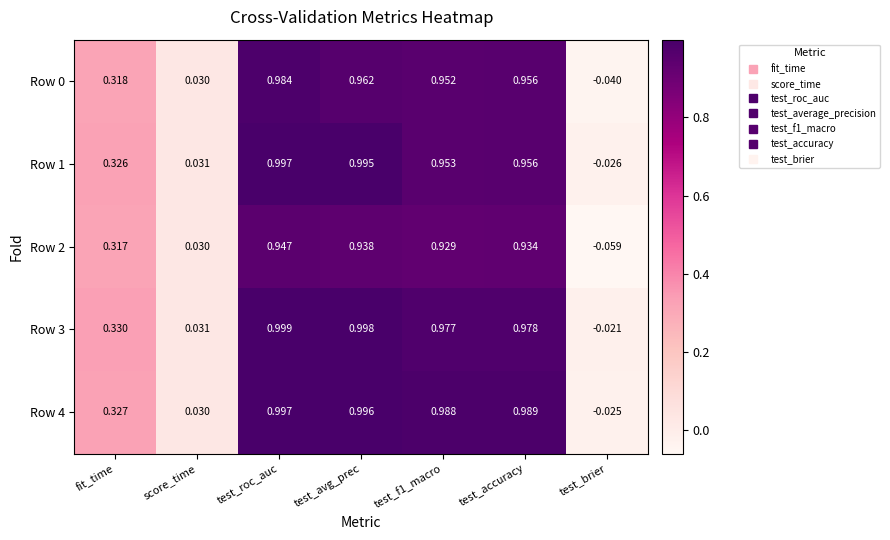

How many values in Row 0 are below zero?

1